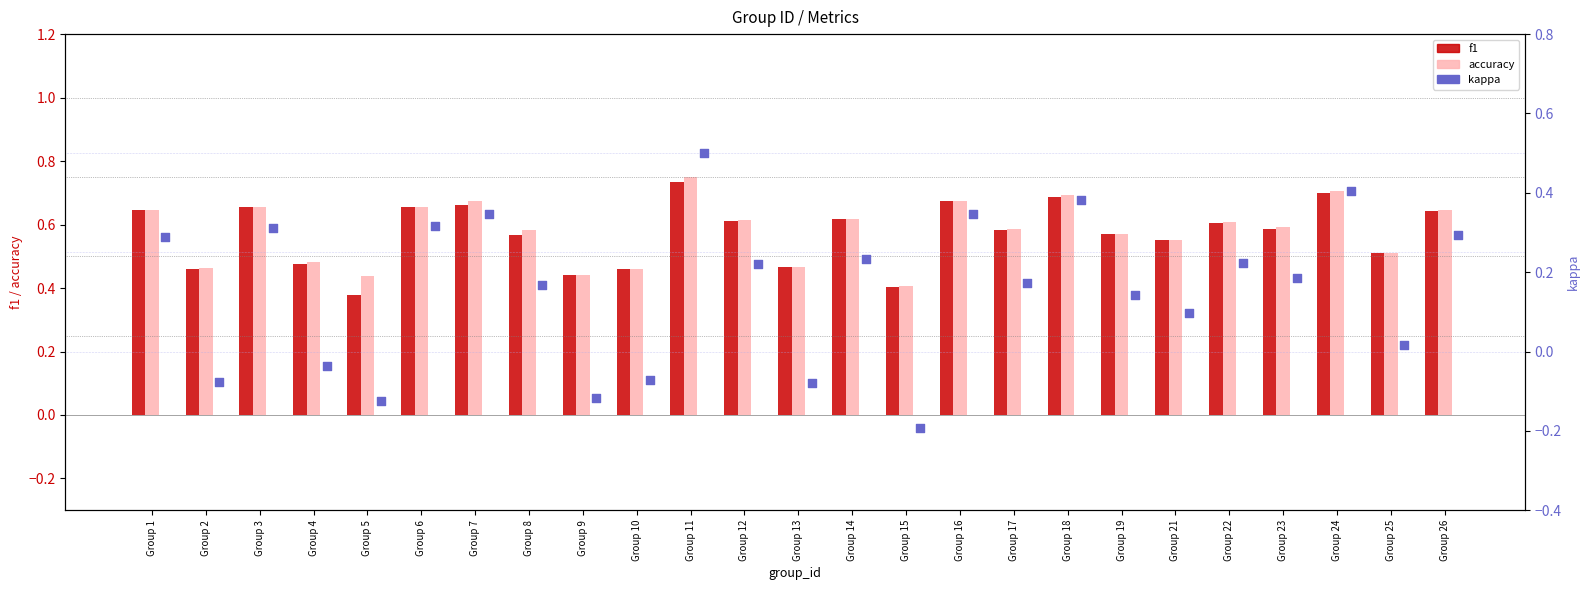

Which series has the largest total across all categories?

accuracy